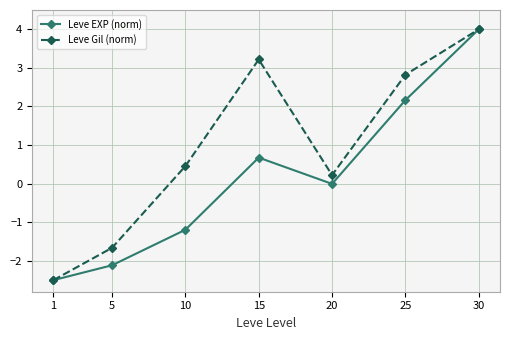

Does the chart display data point markers on the line(s)?

Yes